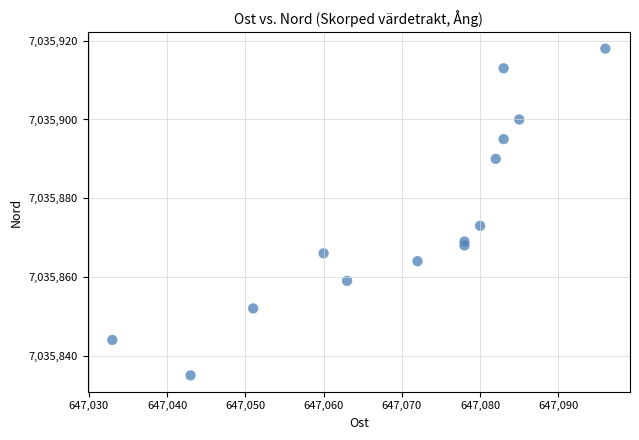

What is the range of Y values (max minus min)?

83